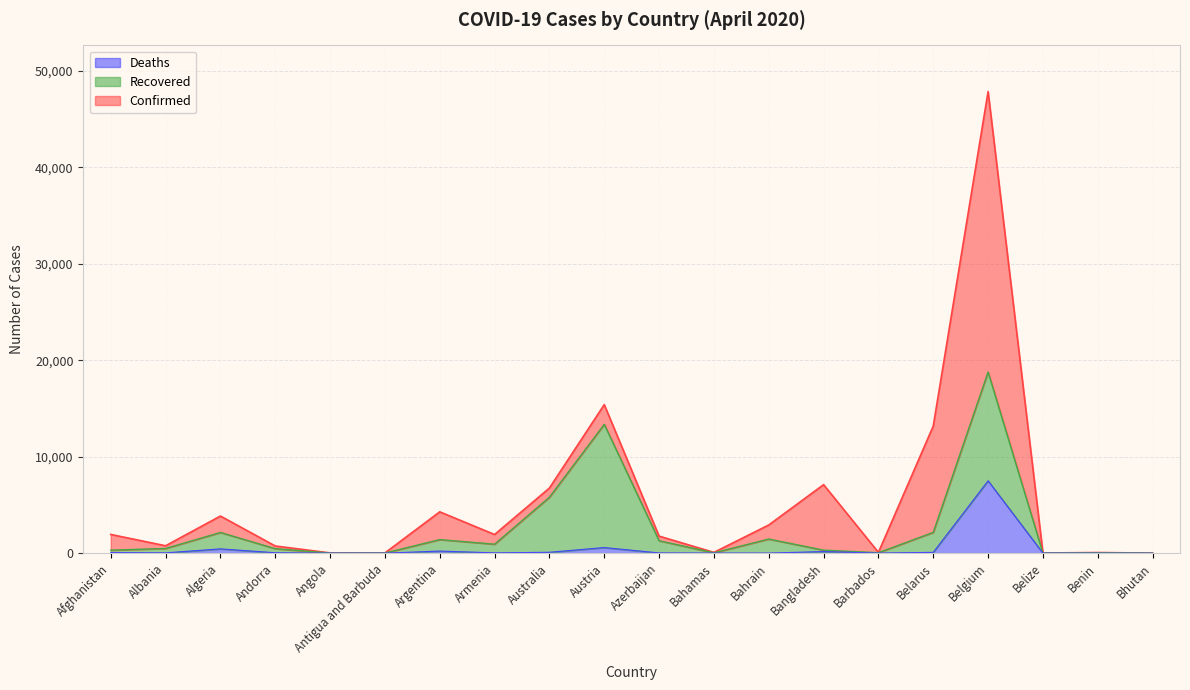

How many lines are shown in the chart?

3